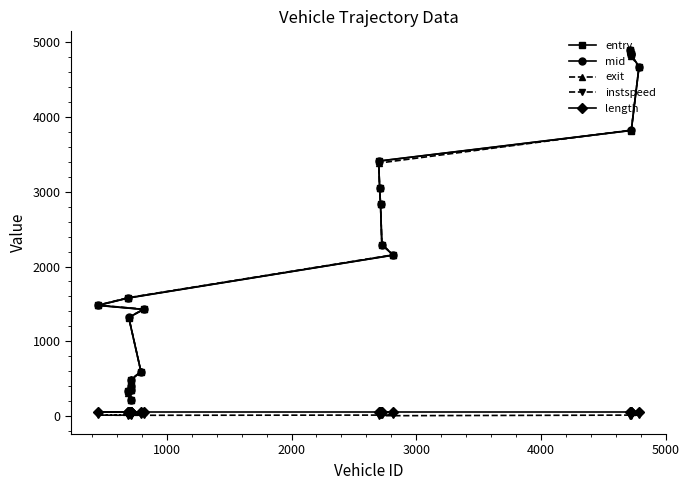

What is the value of the exit point at the 11th from the left?

3382.2